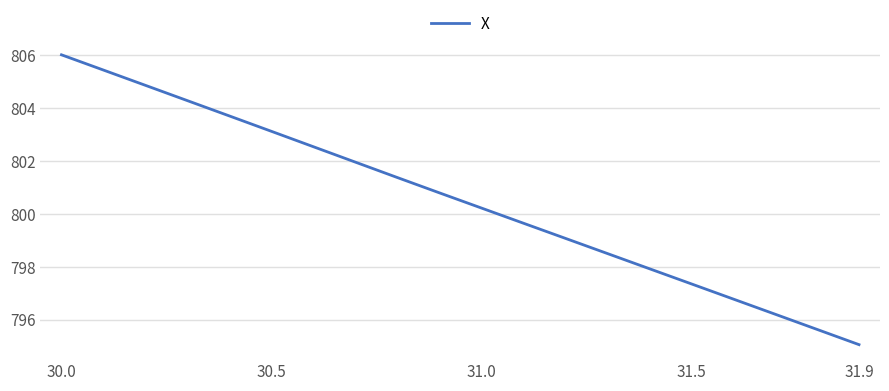

What is the smallest value displayed?

795.1